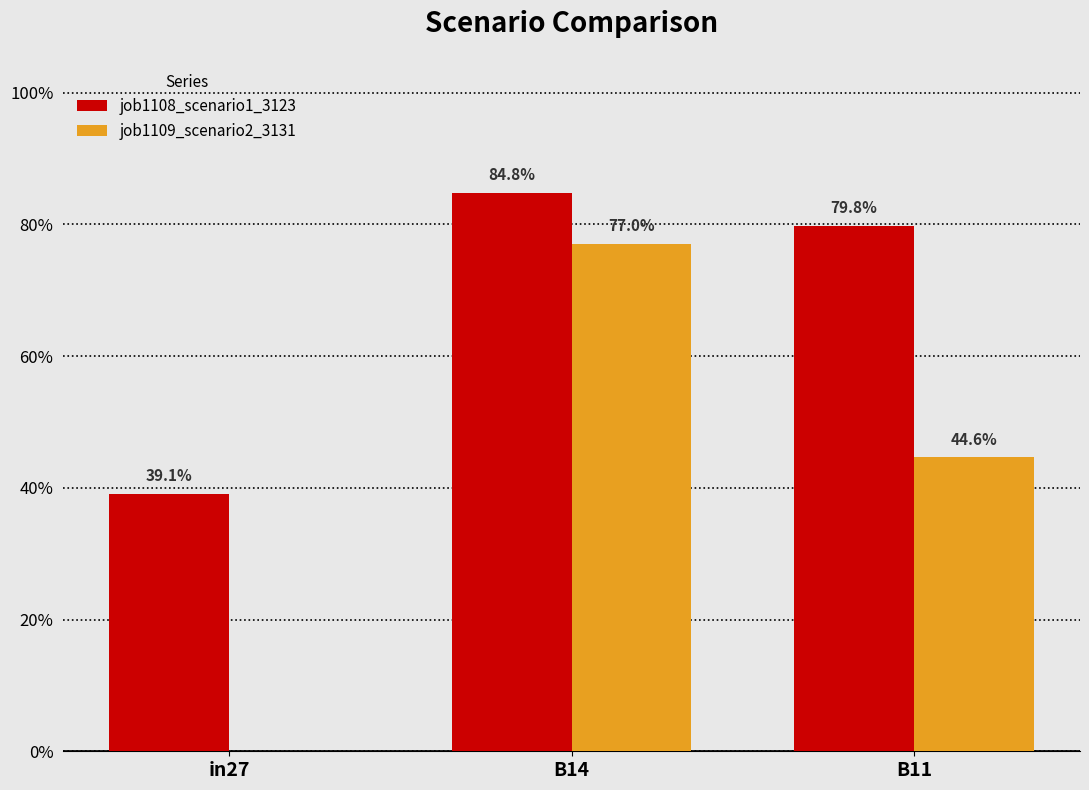

Are the bars grouped side by side (vs. stacked)?

Yes